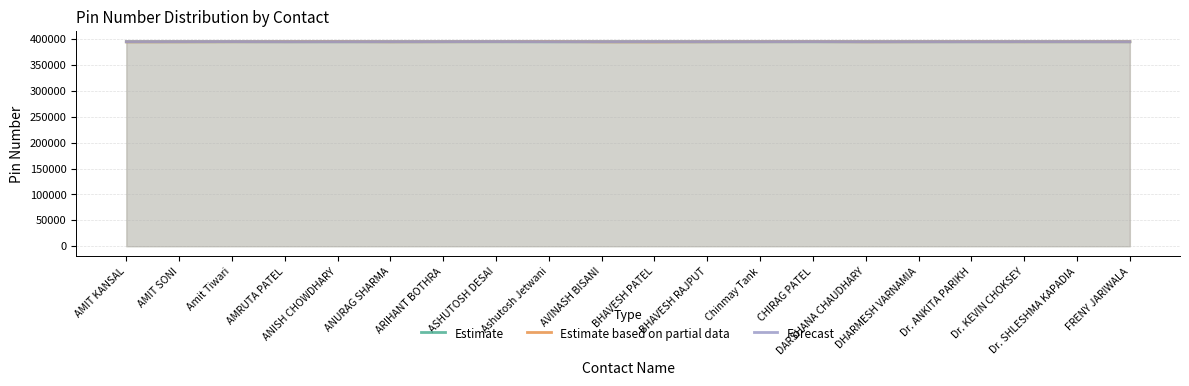

At how many categories does at least one series exceed 394988?

20